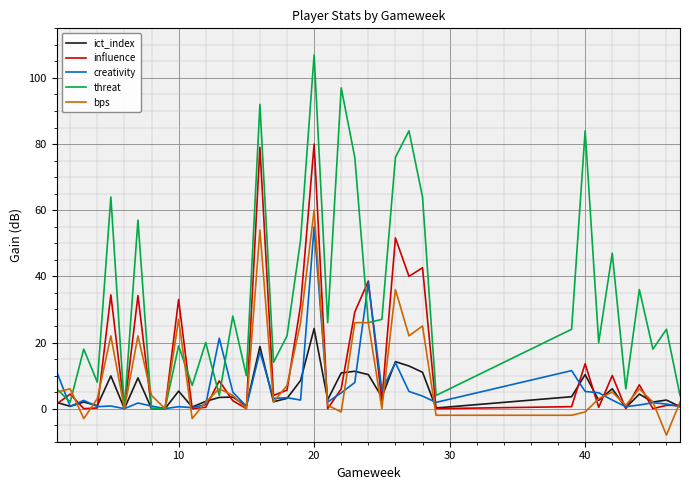

At how many categories does at least one series exceed 44?

12